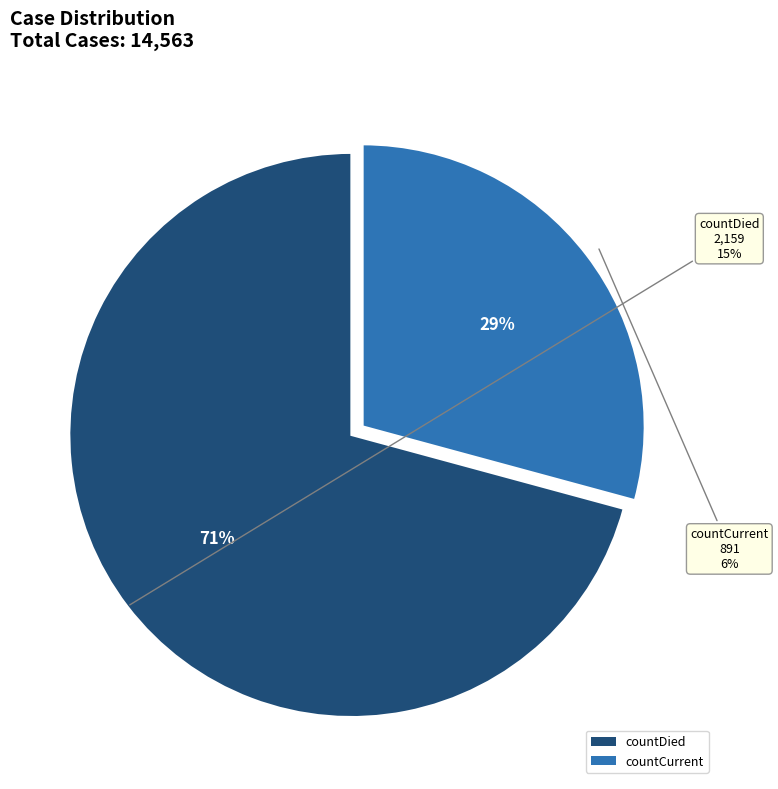

Which slice is the largest?

countDied